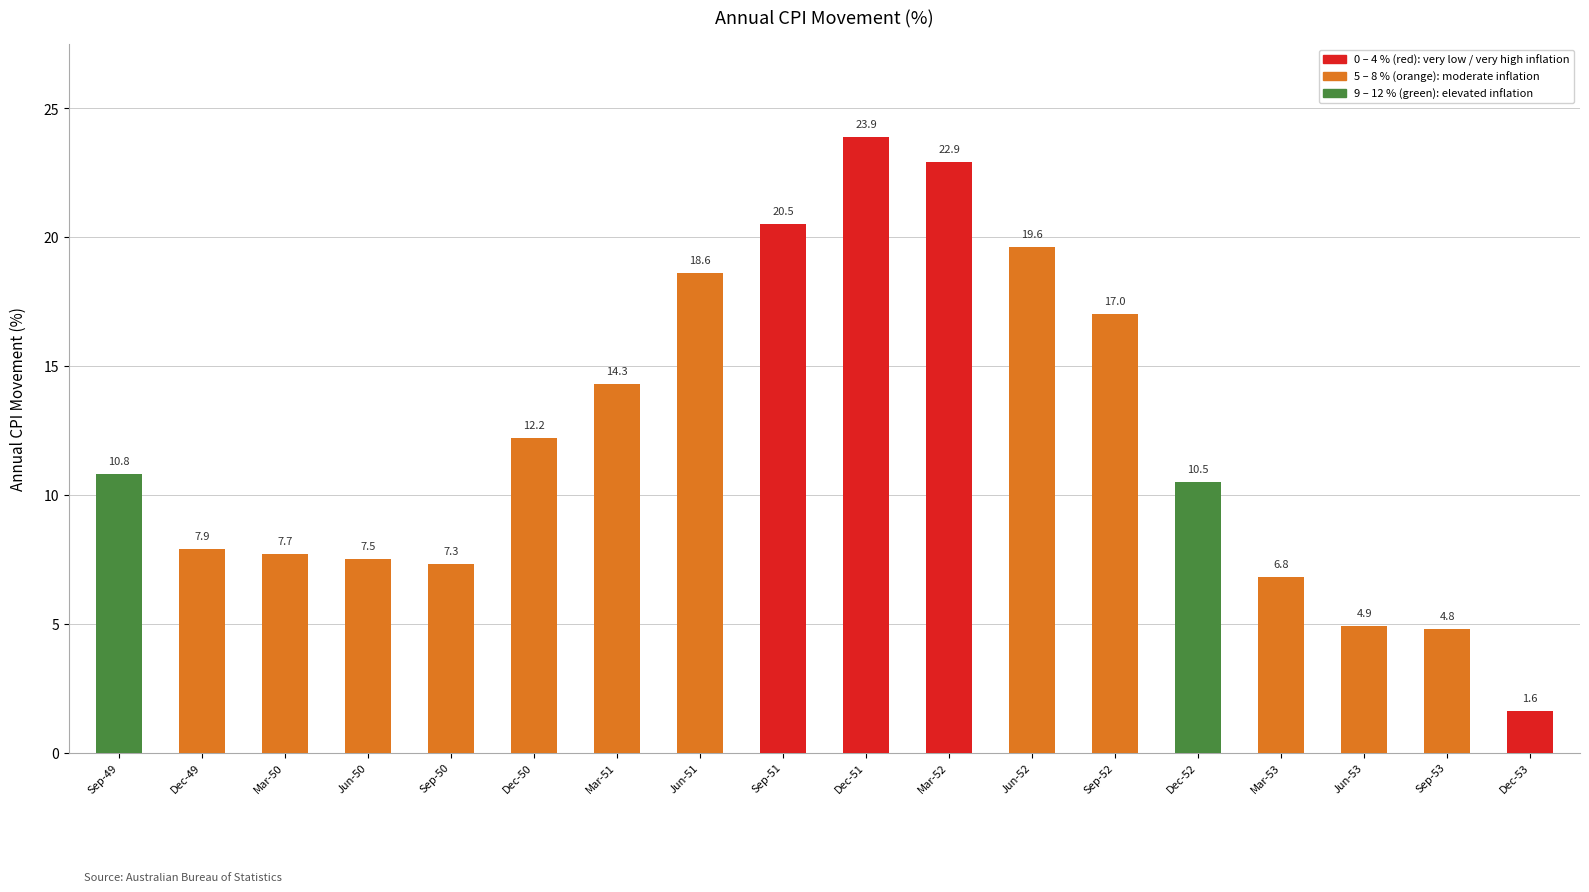

Which has a higher value, Jun-51 or Mar-50?

Jun-51